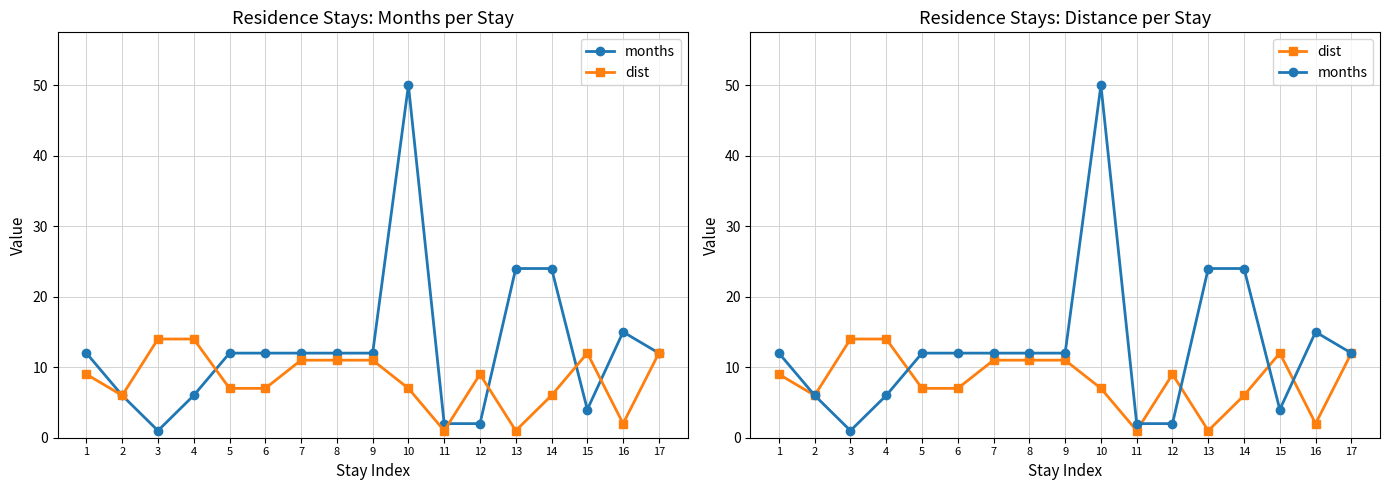

Which series changed the most between 3 and 8?

months